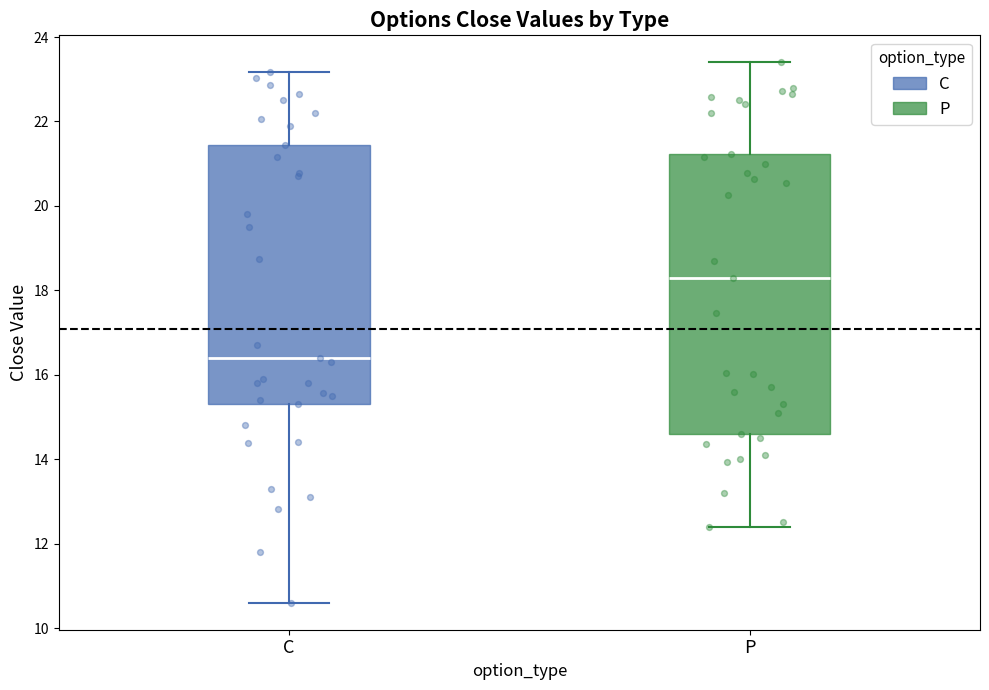

Reading left to right, read every box against the y-axis: the position of its median line, the range the box covers, and the ends of its whiskers. The values are not printed on the chart, so give them approximately, as read against the axis.

C: median 16.4, box 15.4 to 21.4, whiskers 10.6 to 23.2
P: median 18.4, box 14.6 to 21.2, whiskers 12.4 to 23.4